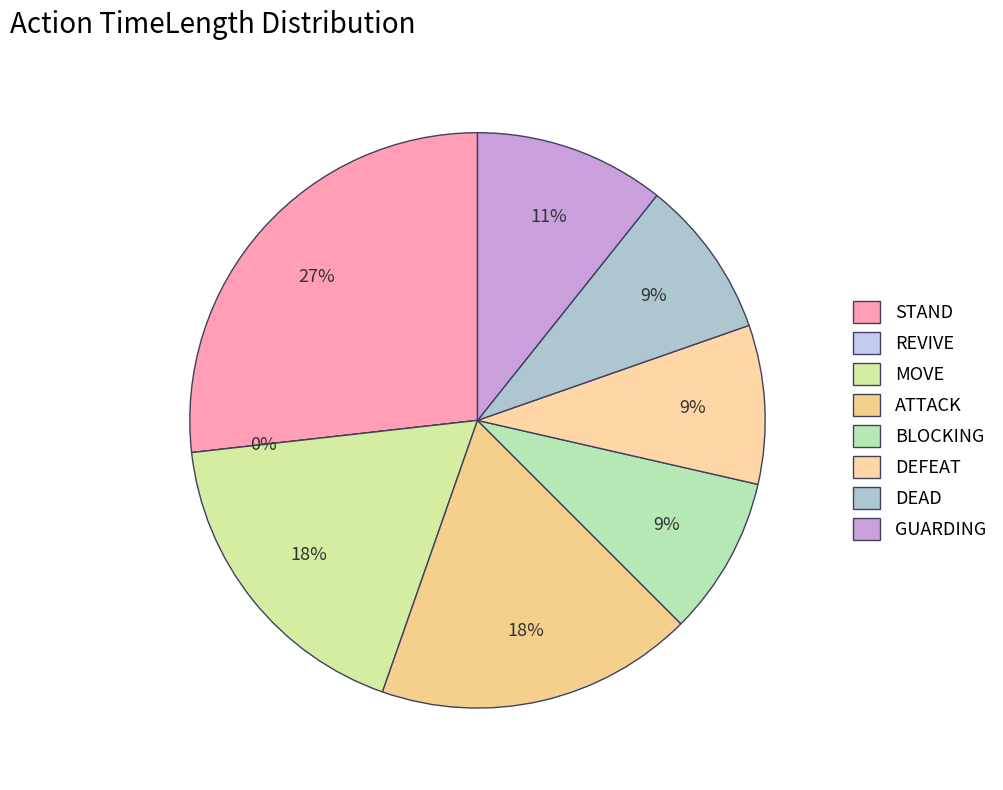

Is REVIVE the majority of the pie?

No